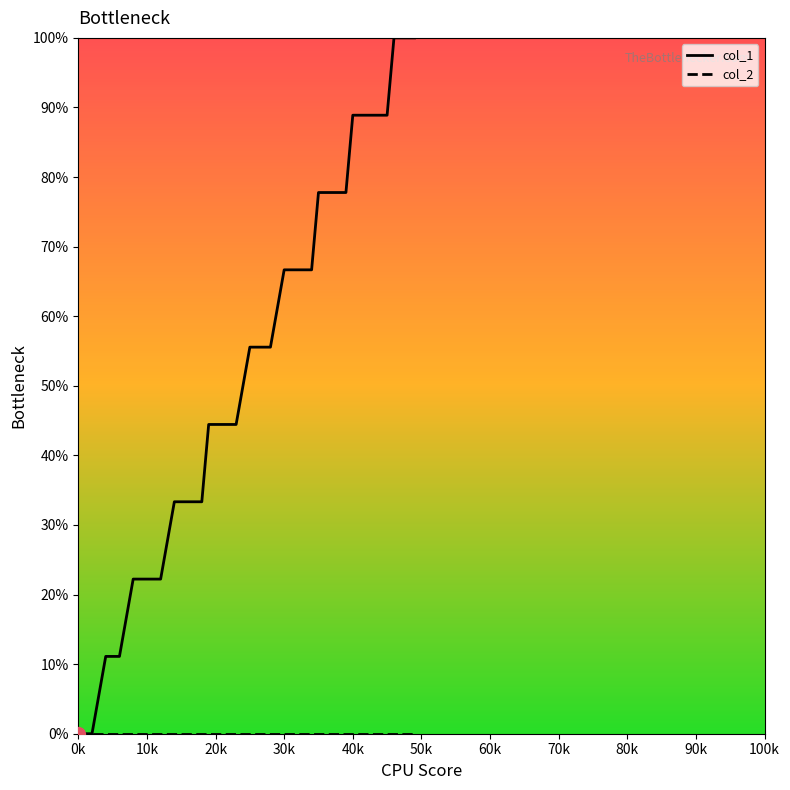

Reading left to right, transcribe all the data shown in this chart.

col_1: 0.0	0.0	11.1	11.1	22.2	22.2	22.2	33.3	33.3	33.3	44.4	44.4	44.4	44.4	55.6	55.6	55.6	55.6	66.7	66.7	66.7	66.7	66.7	77.8	77.8	77.8	77.8	77.8	88.9	88.9	88.9	88.9	88.9	88.9	88.9	100.0	100.0	100.0	100.0	100.0
col_2: 0.0	0.0	0.0	0.0	0.0	0.0	0.0	0.0	0.0	0.0	0.0	0.0	0.0	0.0	0.0	0.0	0.0	0.0	0.0	0.0	0.0	0.0	0.0	0.0	0.0	0.0	0.0	0.0	0.0	0.0	0.0	0.0	0.0	0.0	0.0	0.0	0.0	0.0	0.0	0.0